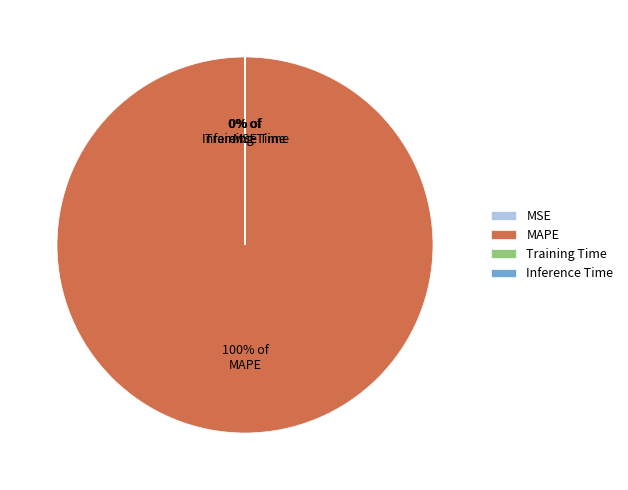

The MAPE slice represents 100% of the pie. True or false?

True